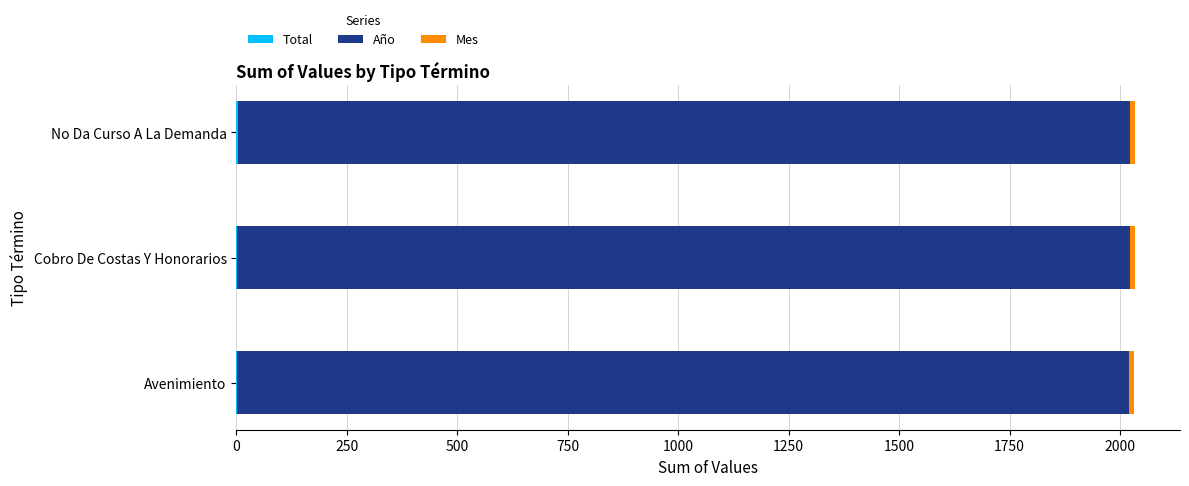

Which series has the largest range (max minus min)?

Total